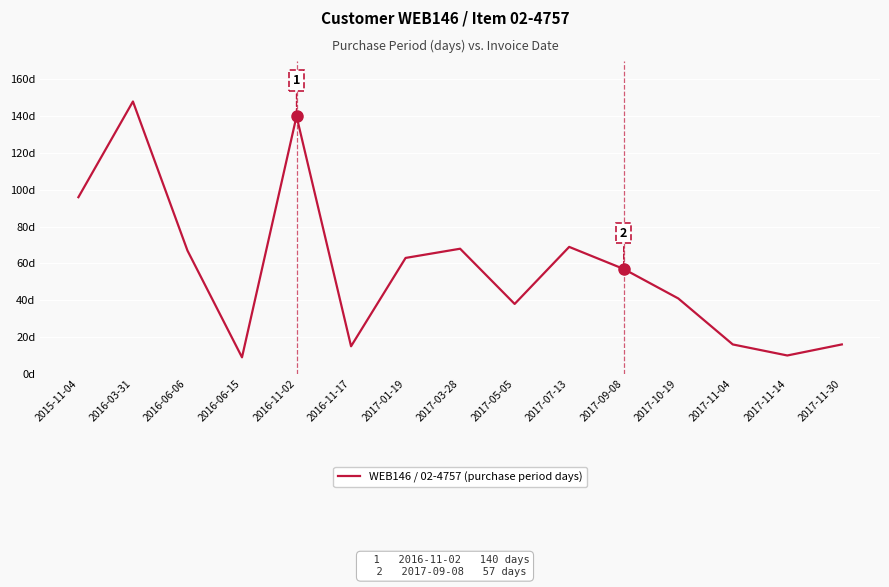

Where is the first local maximum?

2016-03-31